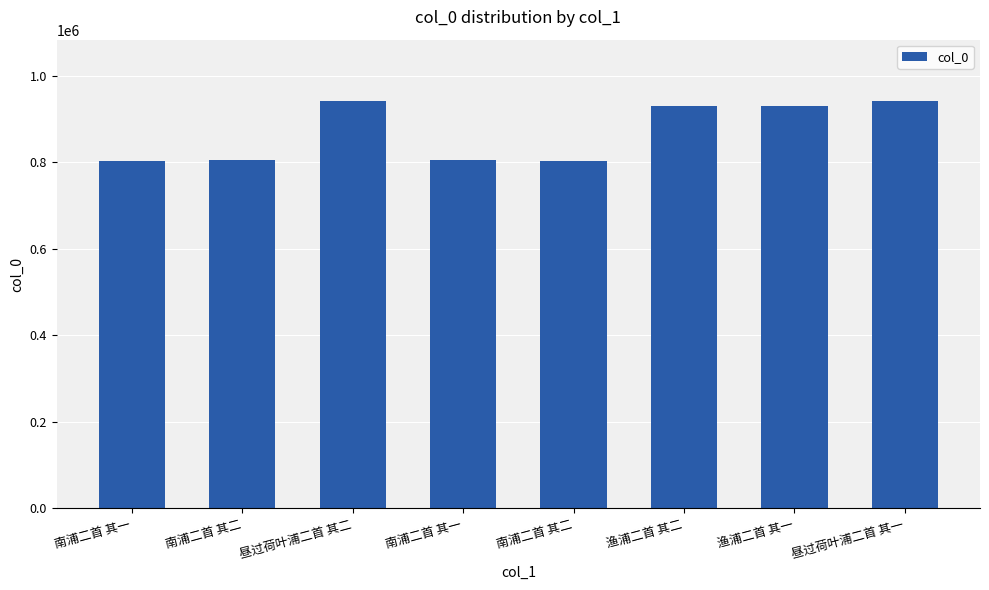

How many values are below 929964?

4